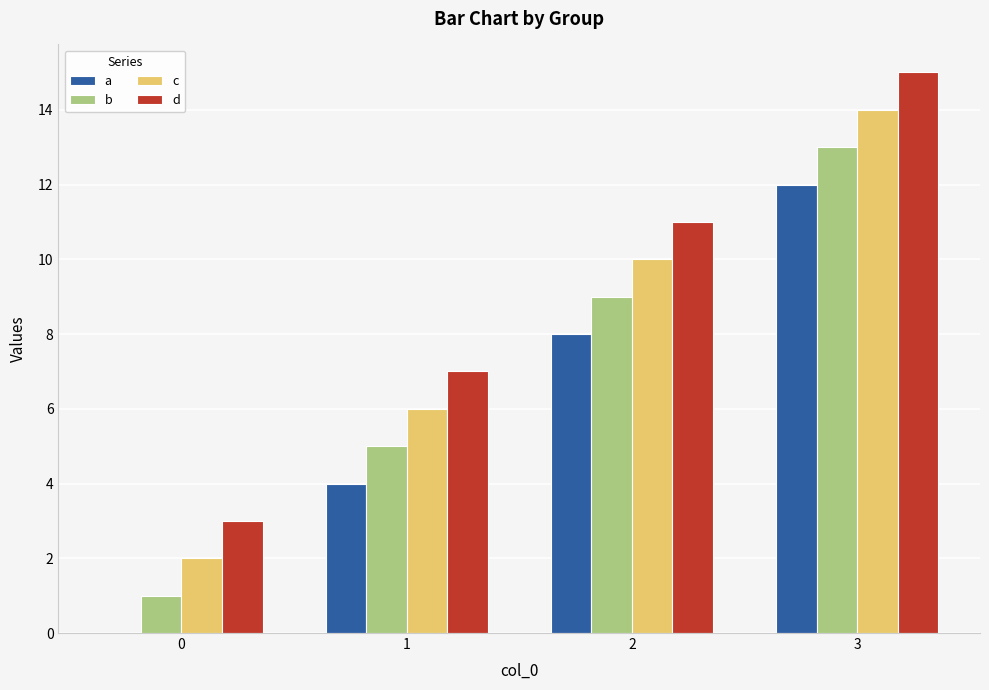

Which series has the largest total across all categories?

d